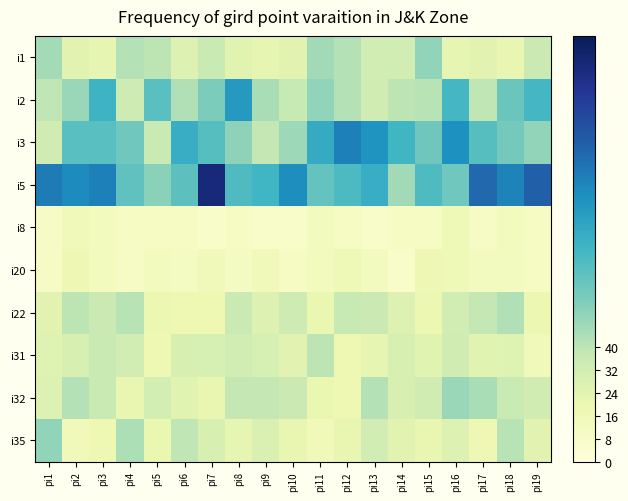

At which category is the sum across all series the highest?

pi16